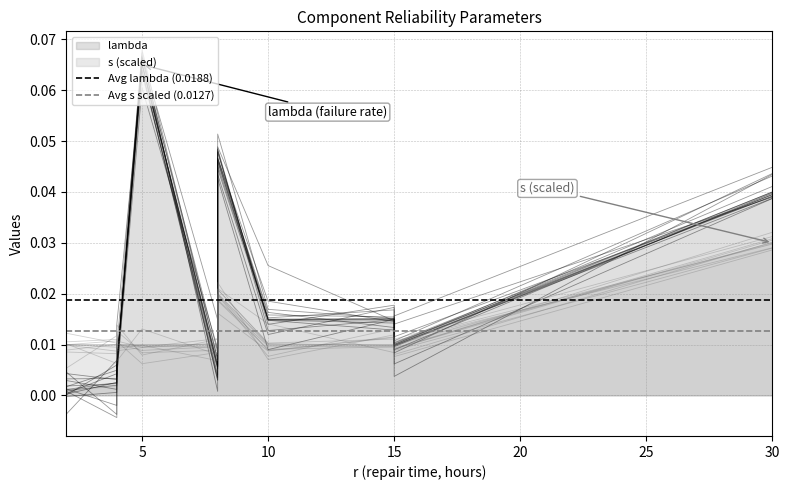

The value of Avg lambda (0.0188) at 0 is 0.0. True or false?

True